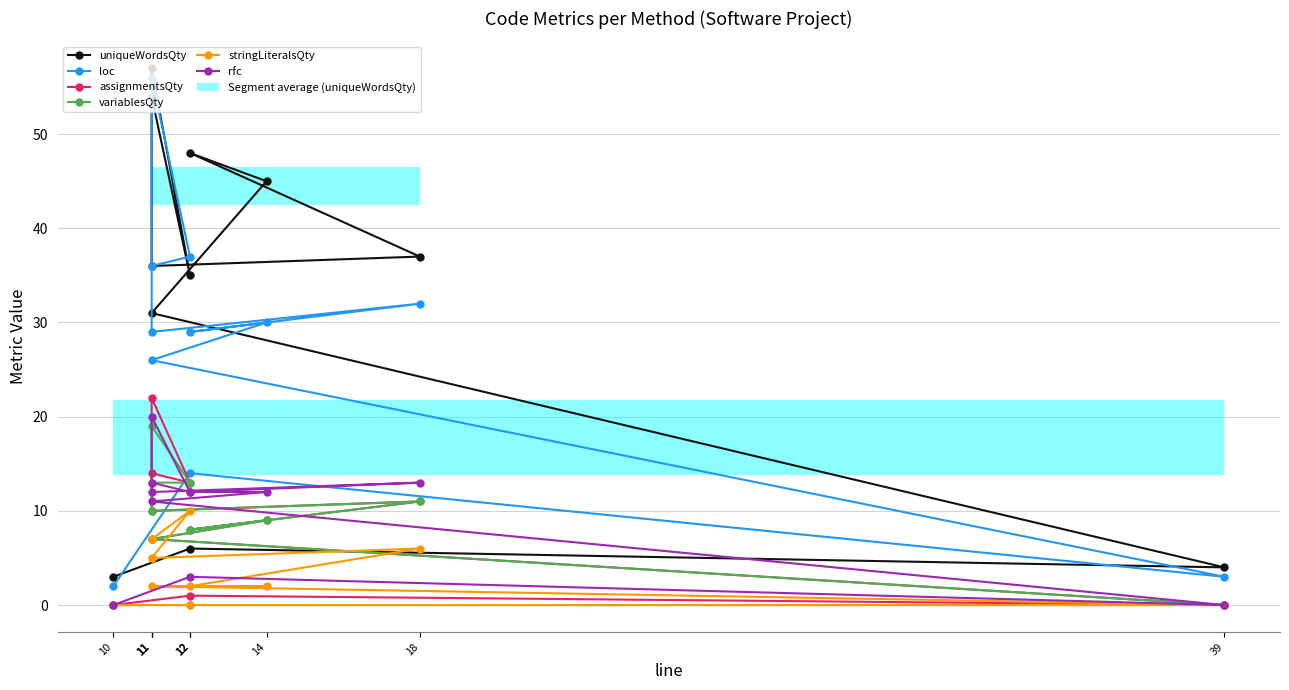

True or false: loc and stringLiteralsQty cross at least once.

False